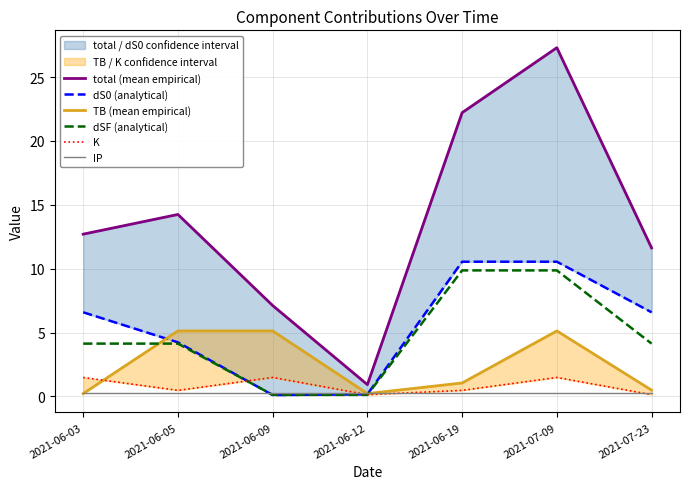

At which category does the chart reach its minimum across all series?

2021-06-09